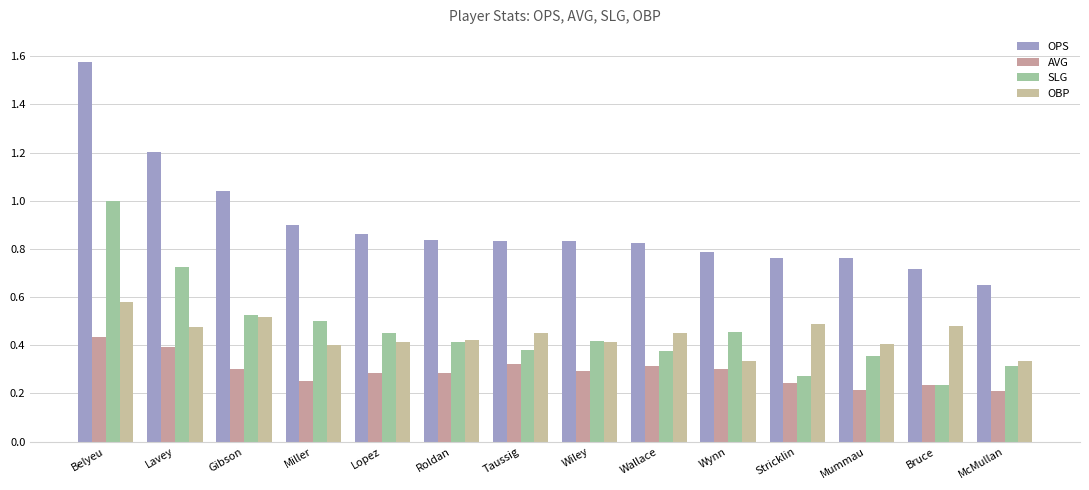

Count the number of categories in the chart.

14